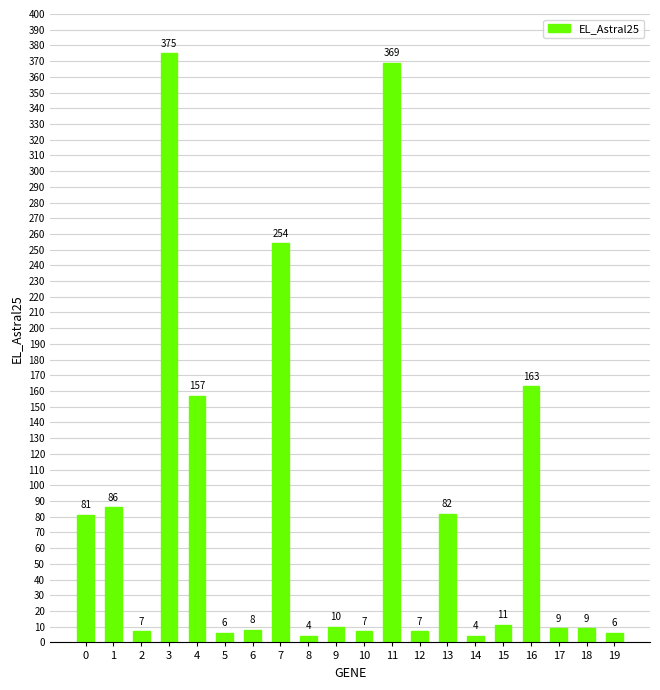

What is the maximum value shown in the chart?

375